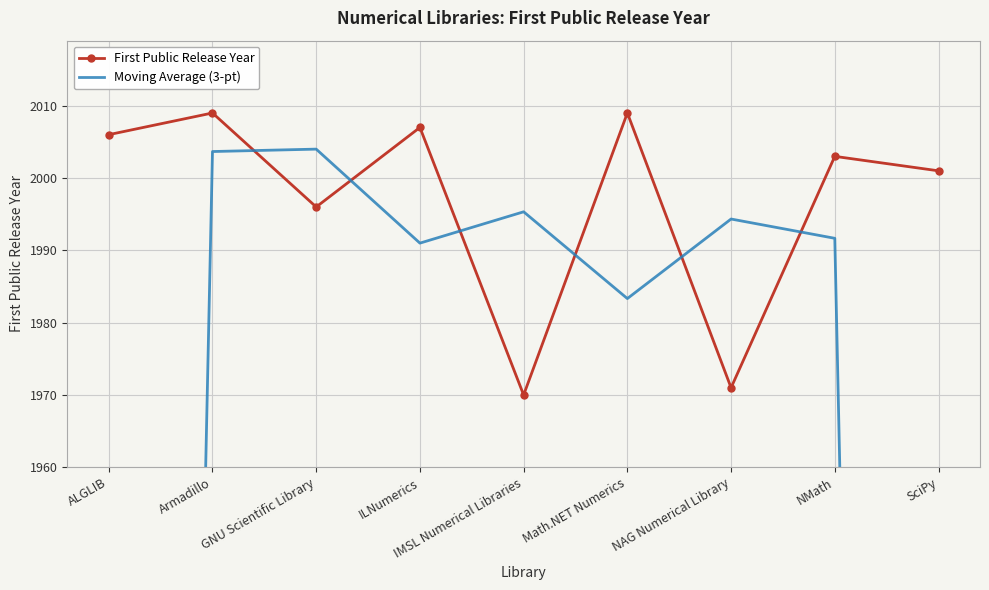

What is the difference between the maximum and second lowest values in the Moving Average (3-pt) series?

665.7